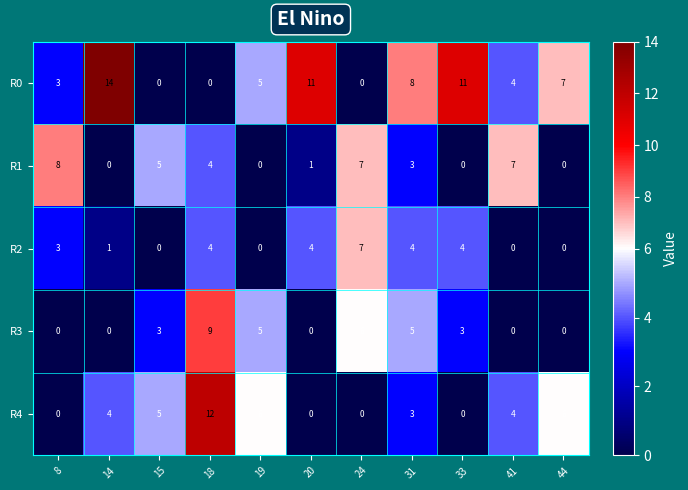

What is the highest value of the R0 series?

14